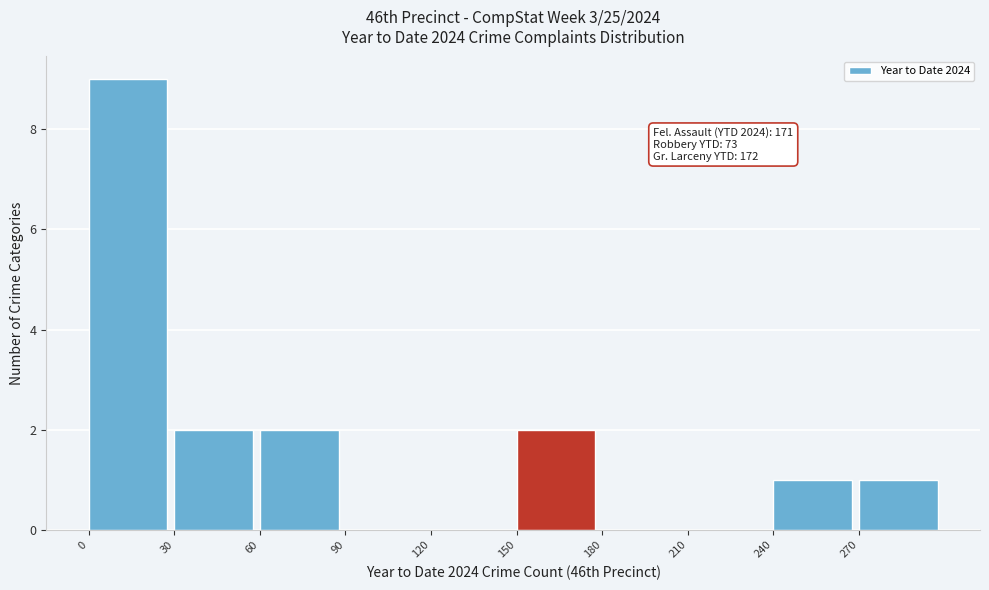

Over which range of the x-axis is the bar tallest?

0 to 30